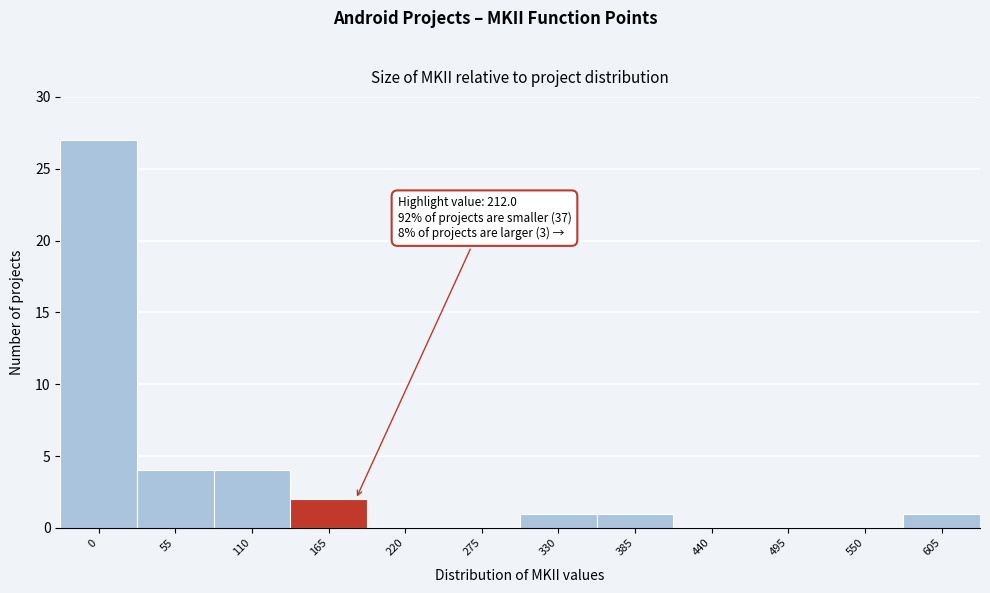

Reading left to right, list all the values displayed in this chart.

0=27	55=4	110=4	165=2	220=0	275=0	330=1	385=1	440=0	495=0	550=0	605=1